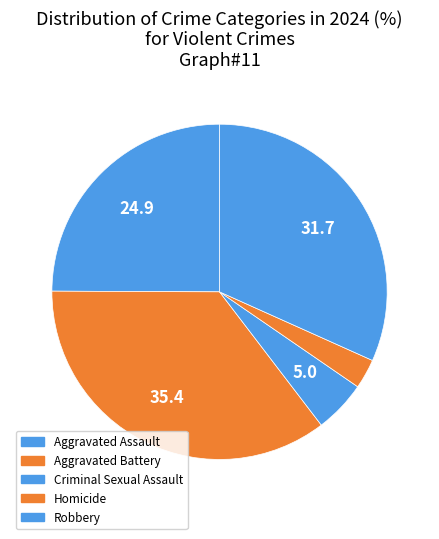

How many slices are in this pie chart?

5